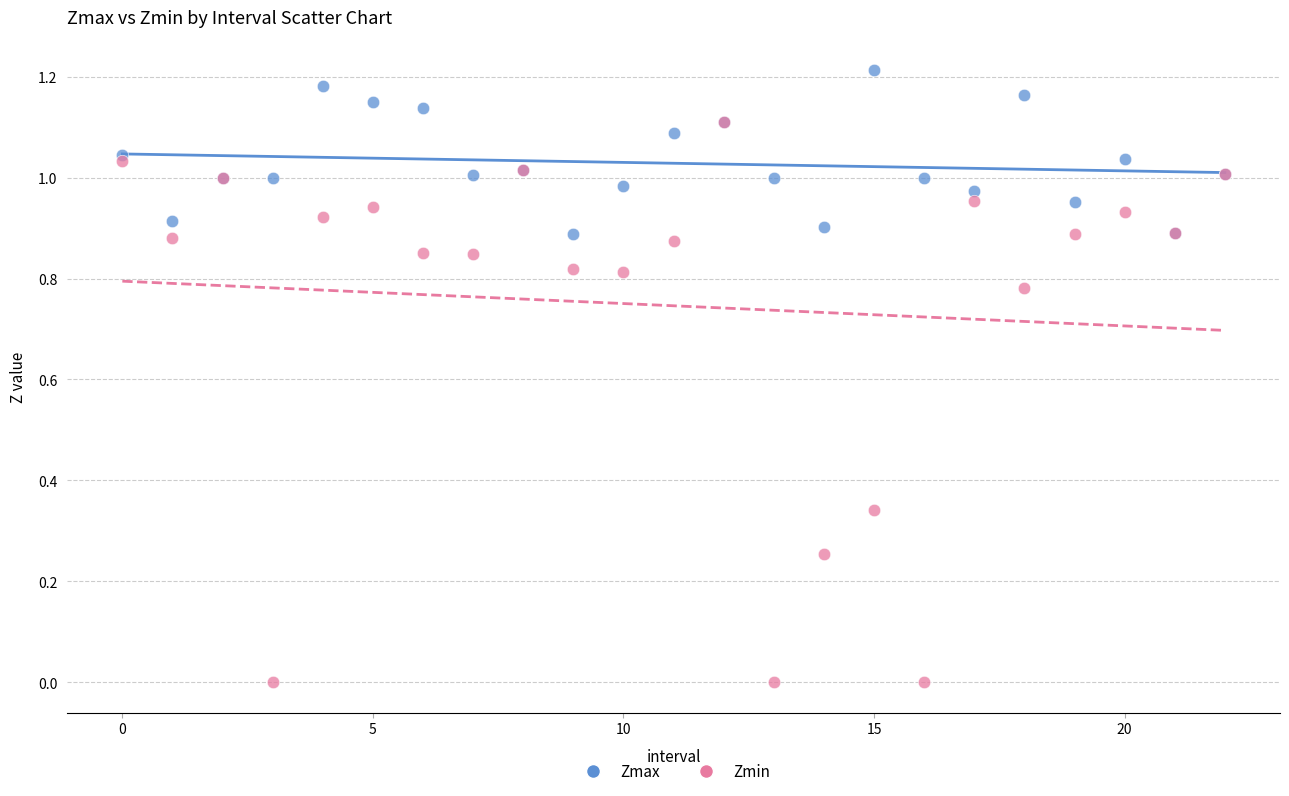

Which series reaches the maximum Y coordinate?

Zmax